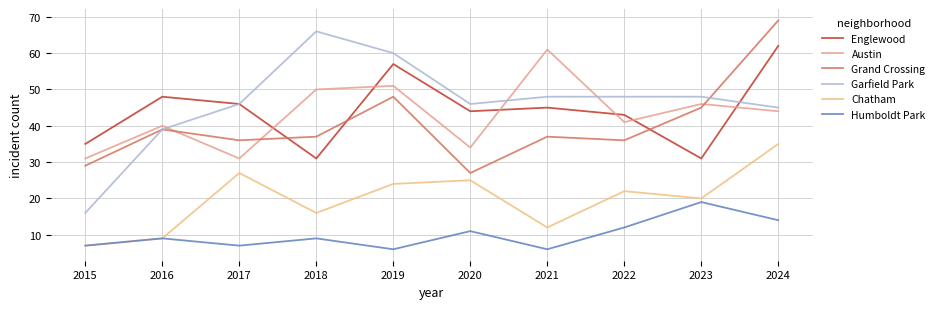

Rank the series by their maximum value, from lowest to highest.

Humboldt Park, Chatham, Austin, Englewood, Garfield Park, Grand Crossing